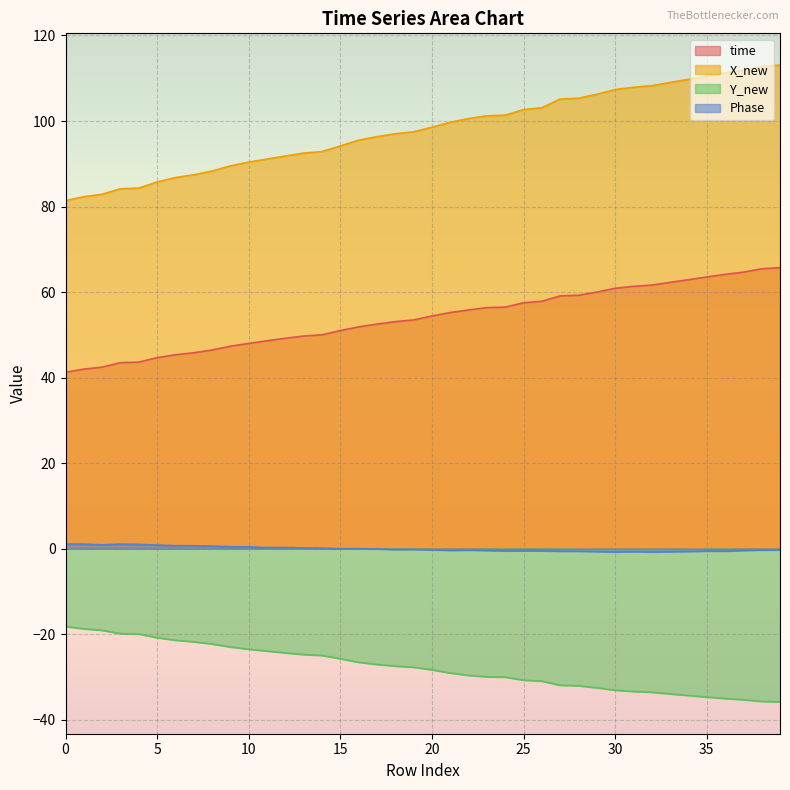

How many lines are shown in the chart?

4